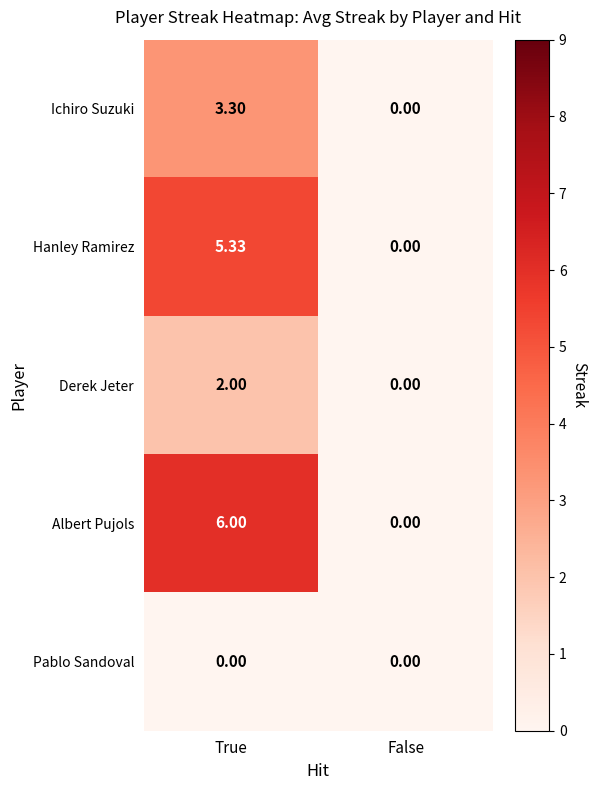

Which series has the widest spread of values?

Albert Pujols